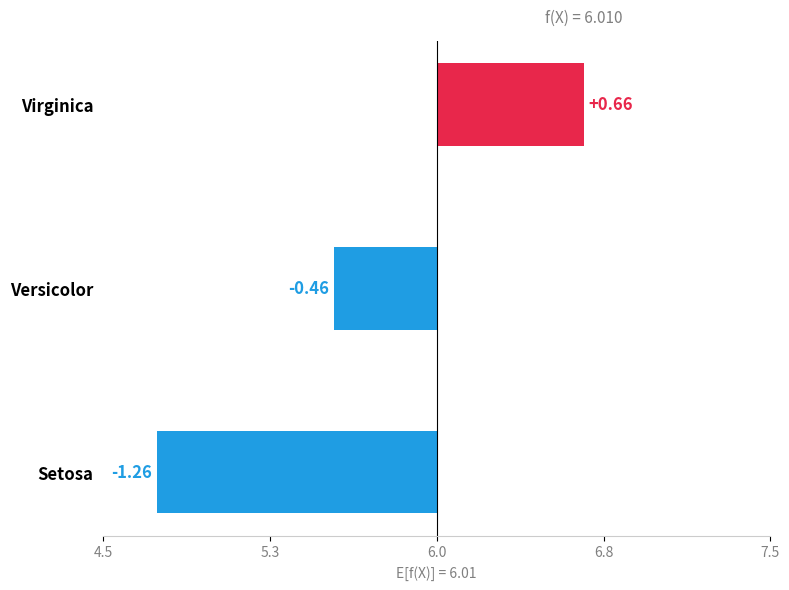

Between Virginica and Setosa, which is larger?

Virginica